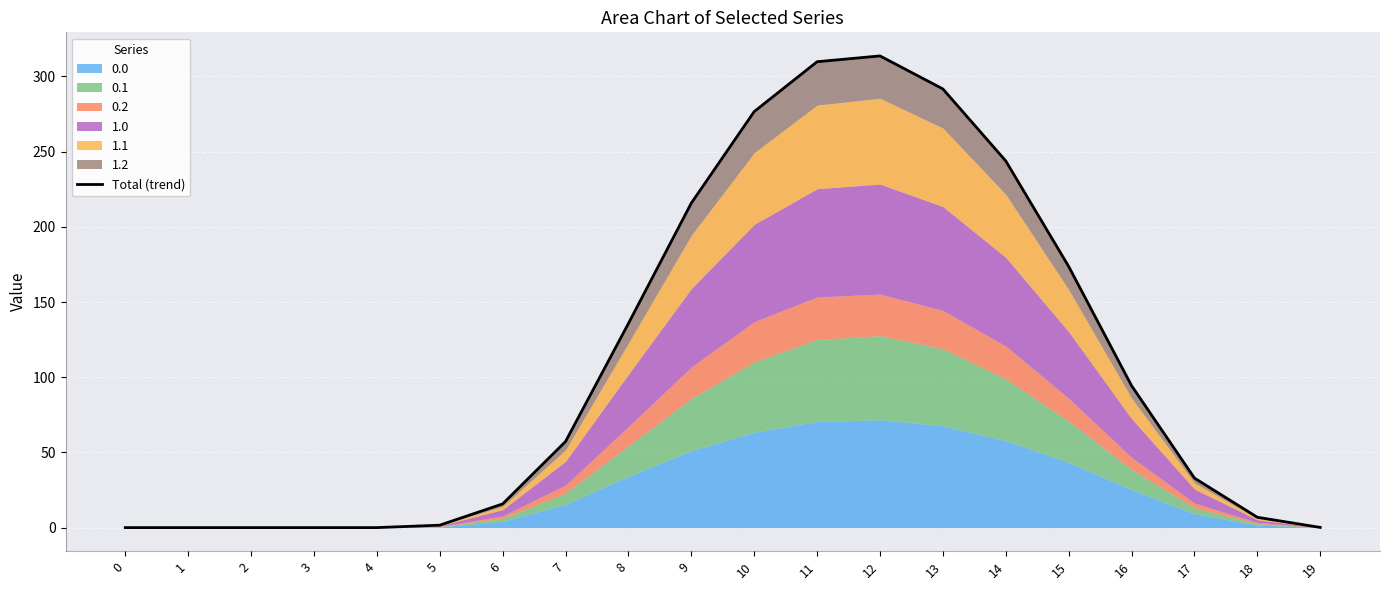

What is the greatest value displayed?

313.6